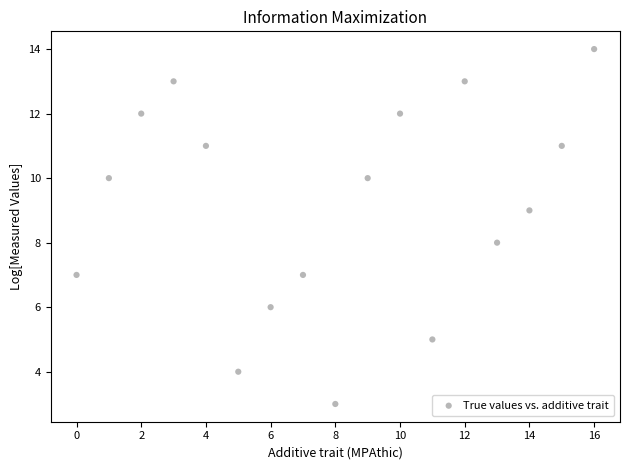

What is the range of Y values (max minus min)?

11